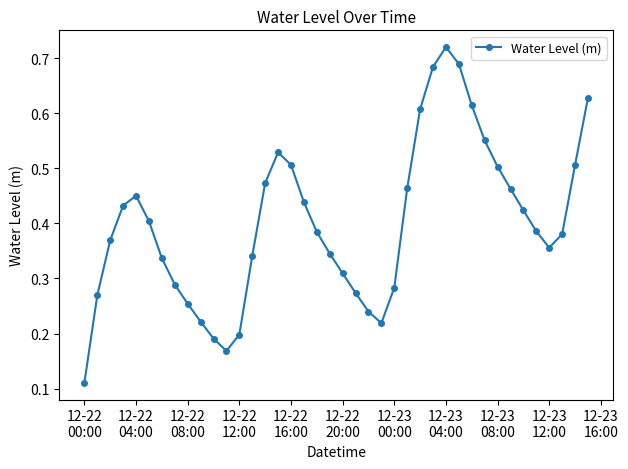

What is the sum of all values?

16.0